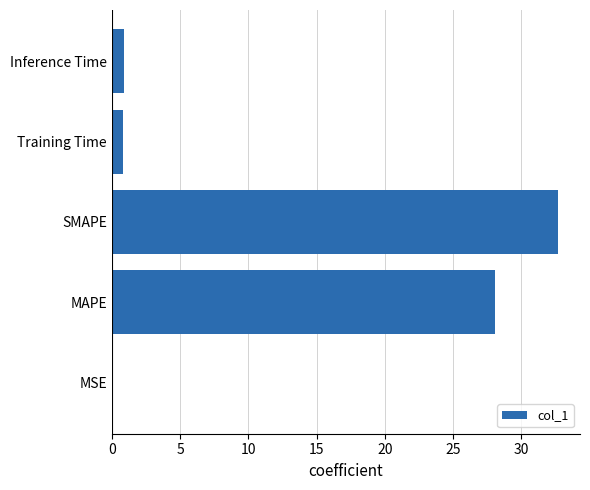

Are the bars horizontal?

Yes